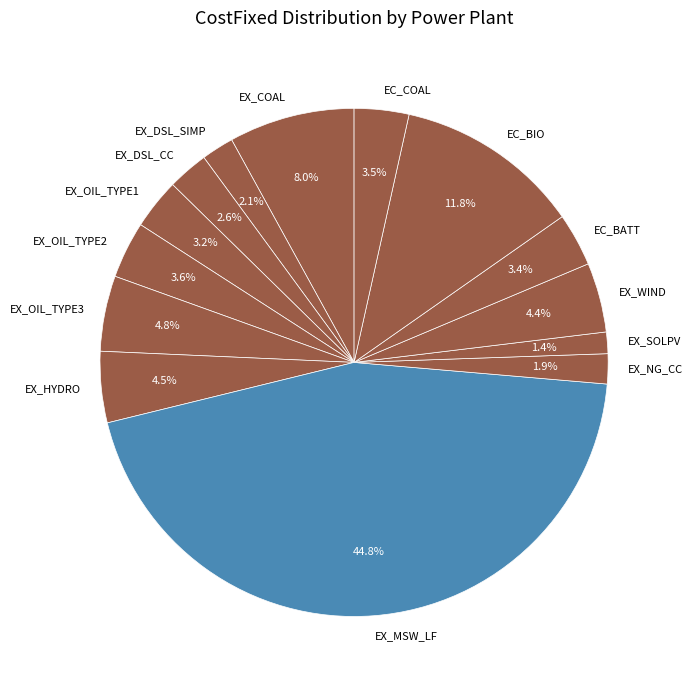

Is it true that EX_WIND is 14% of the pie?

False